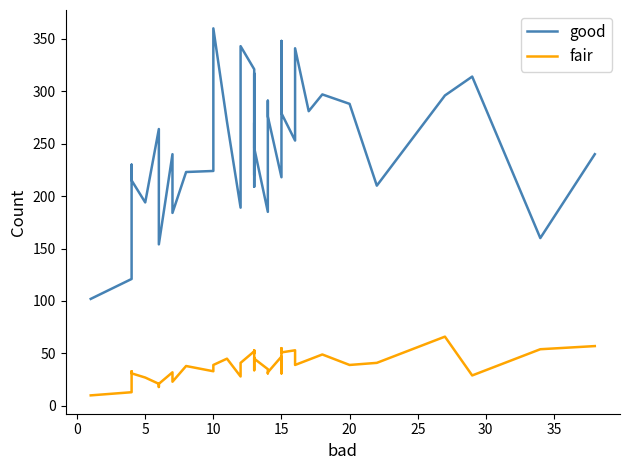

What is the average value of the good series?

249